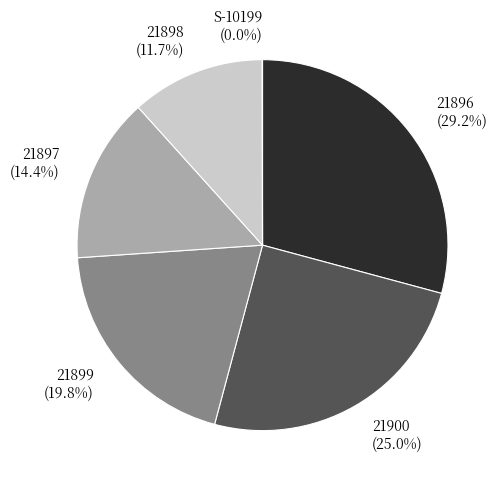

Is 21899 the majority of the pie?

No